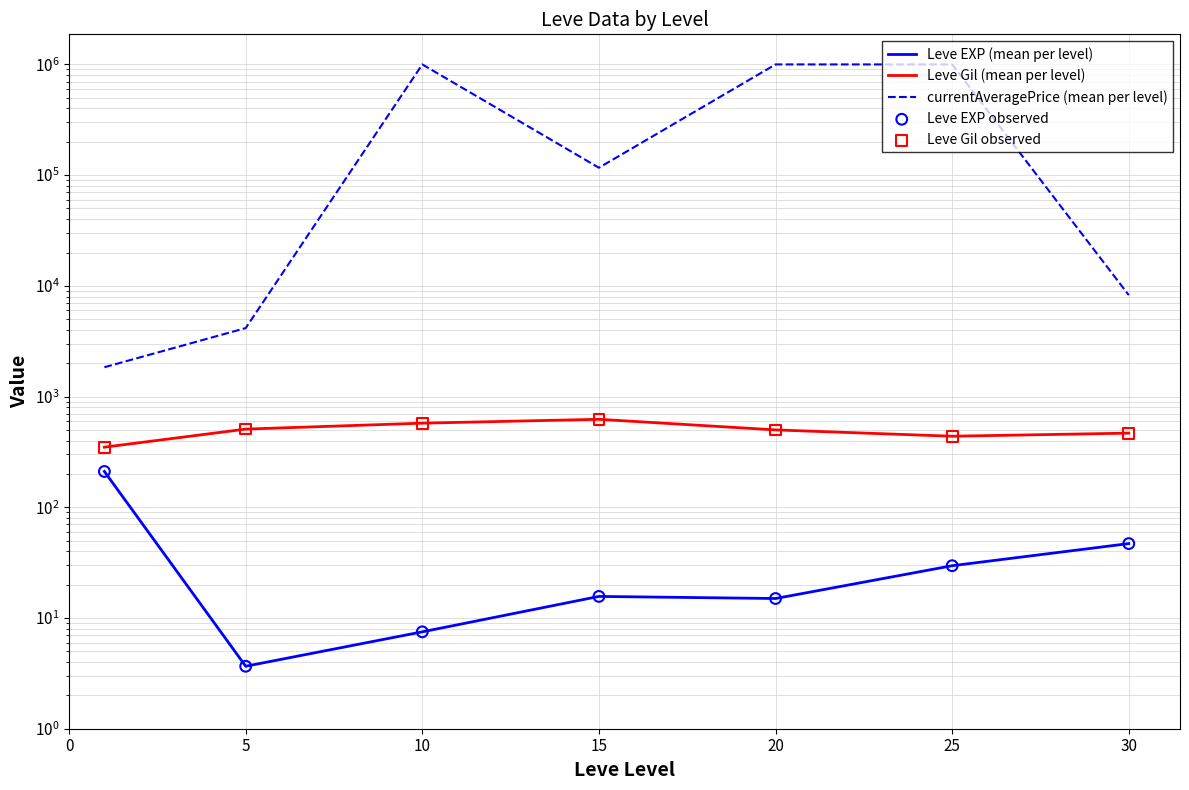

Which series contains the lowest Y value?

Leve EXP (mean per level)